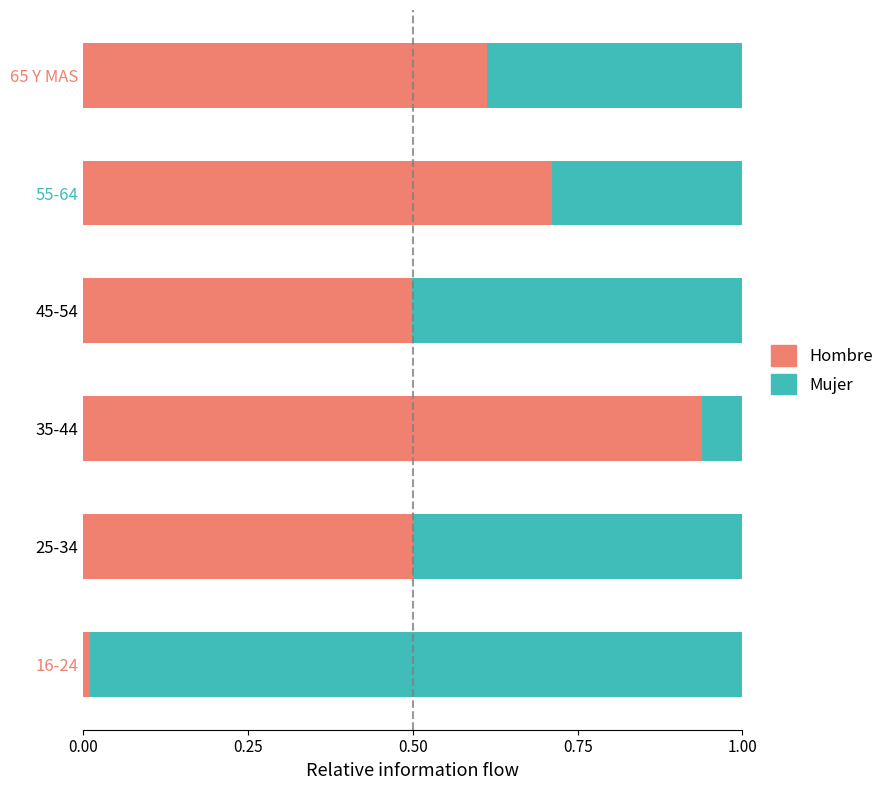

Is it true that Hombre equals 0.3 at 45-54?

False